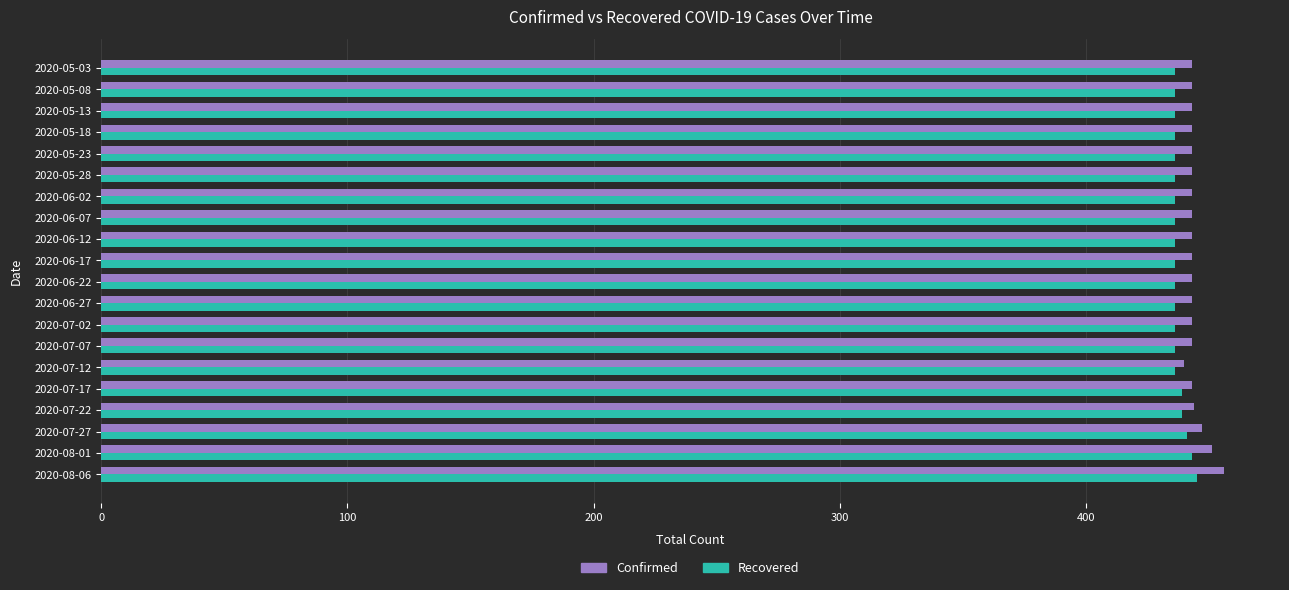

Is the value of Recovered at 2020-06-12 greater than the value of Confirmed at 2020-07-27?

No